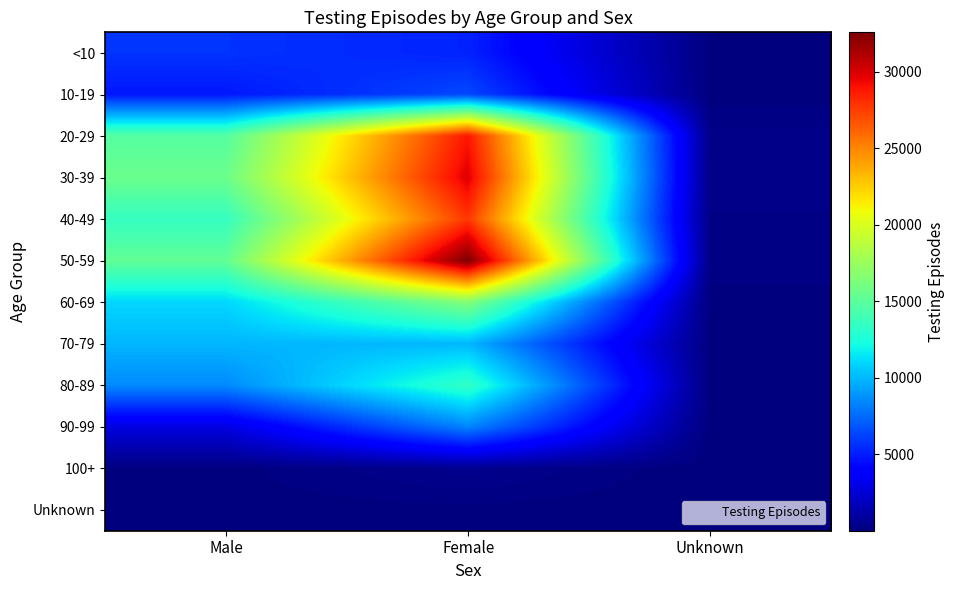

Between Male and Unknown, which is larger?

Male